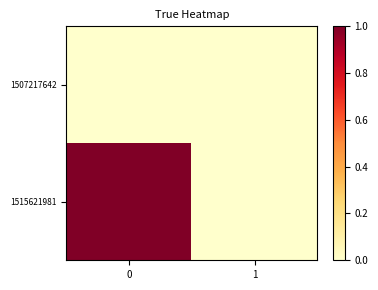

What is the total value across all series at 0?

1